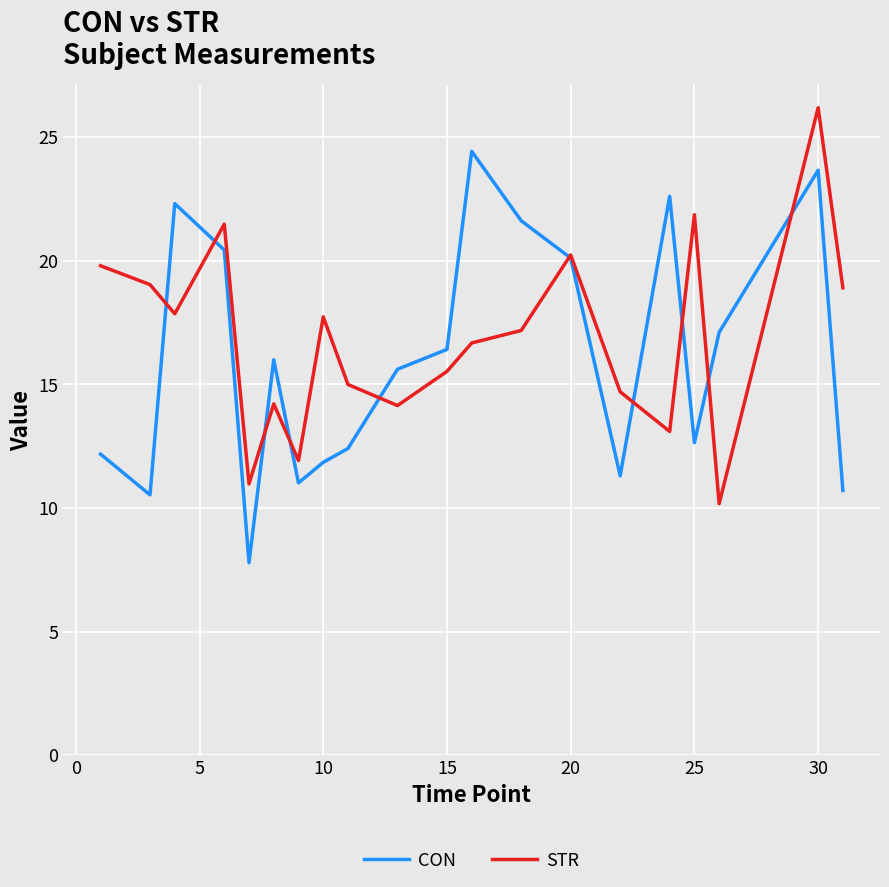

What is the difference between the second highest and second lowest values in the STR series?

10.9